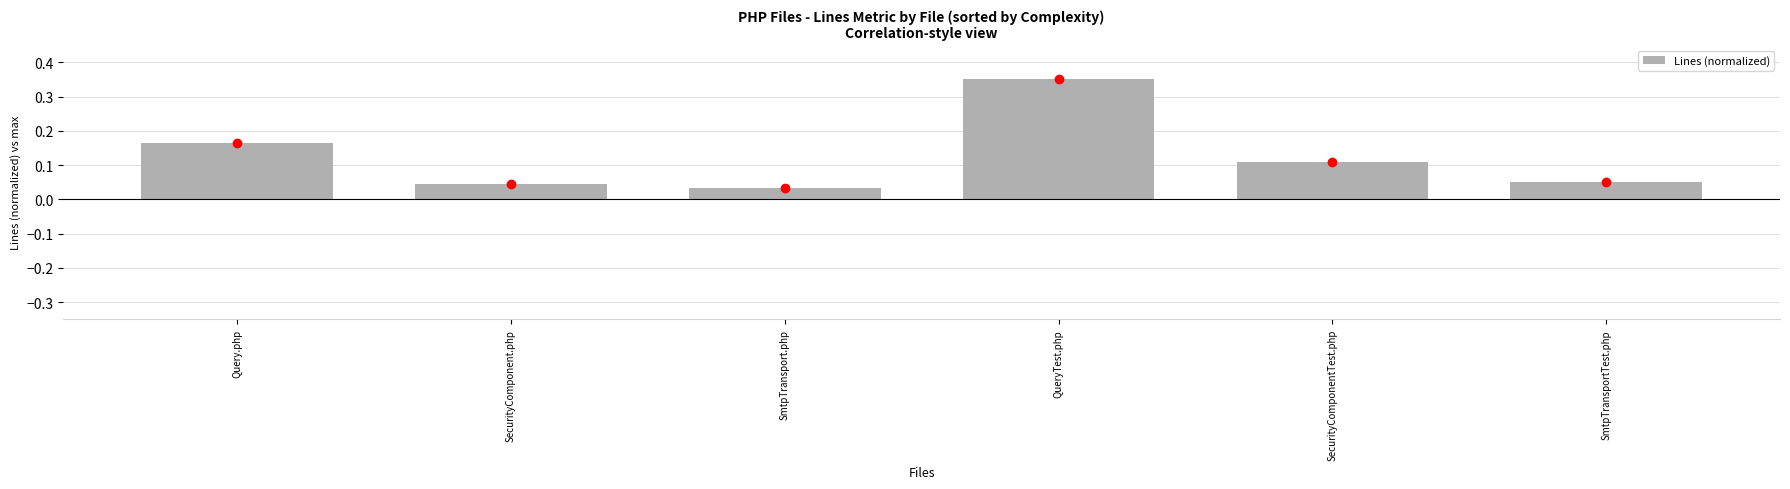

What is the change in value from Query.php to SmtpTransportTest.php?

-0.1